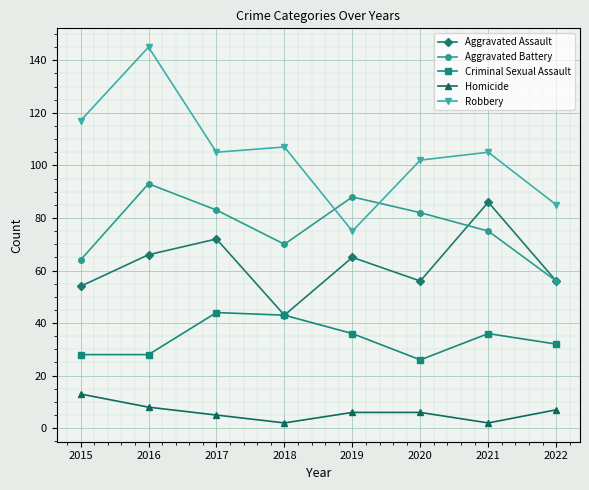

What is the lowest value of the Homicide series?

2